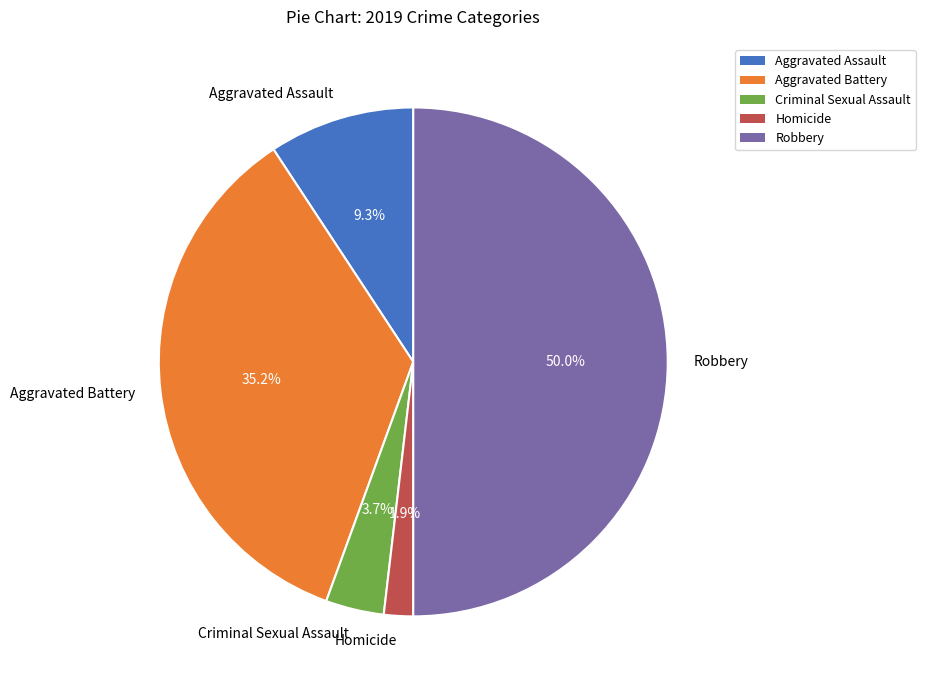

To the nearest percent, what is the average slice percentage?

20%